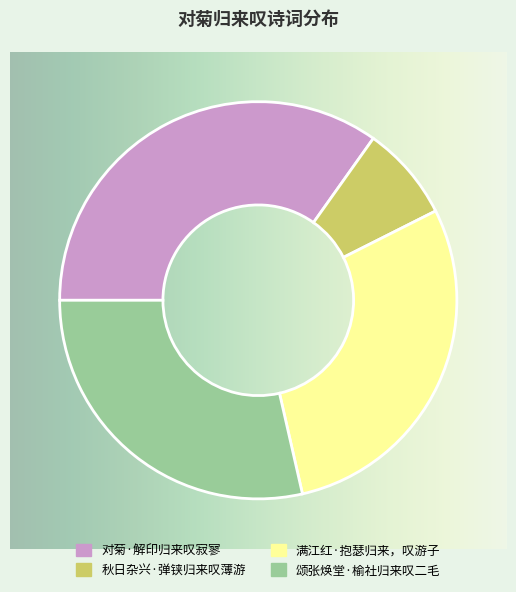

Which has a higher value, 满江红·抱瑟归来，叹游子 or 秋日杂兴·弹铗归来叹薄游?

满江红·抱瑟归来，叹游子